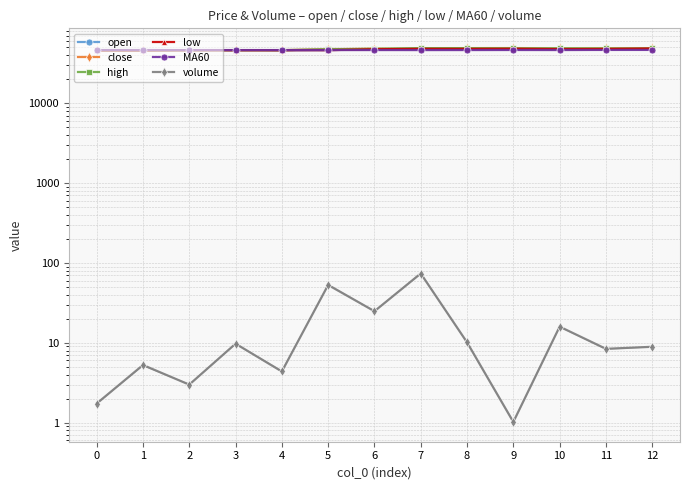

Which has a higher value, 9 or 7?

9